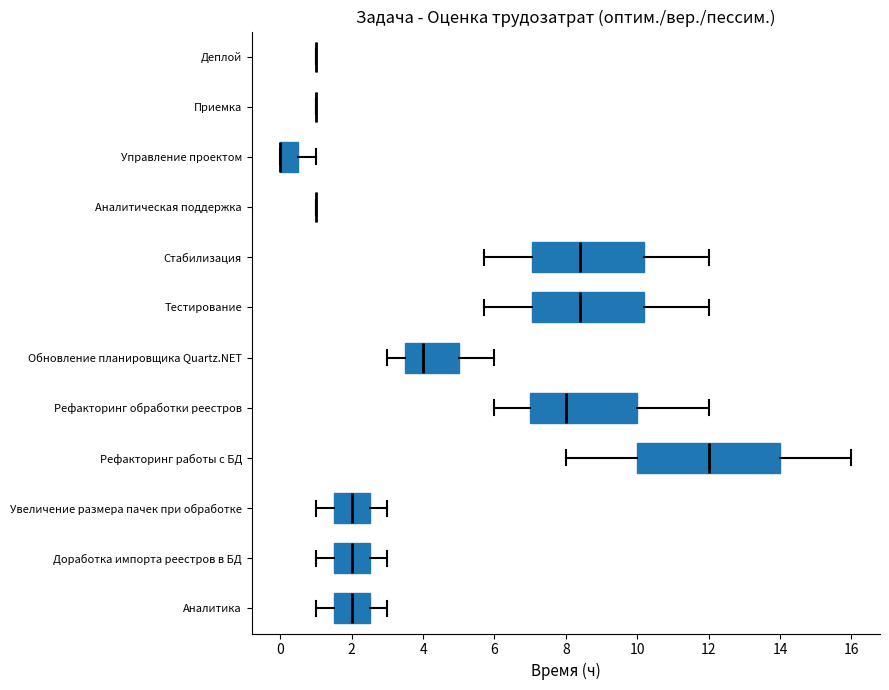

Reading bottom to top, read every box against the x-axis: the position of its median line, the range the box covers, and the ends of its whiskers. The values are not printed on the chart, so give them approximately, as read against the axis.

Аналитика: median 2.0, box 1.6 to 2.6, whiskers 1.0 to 3.0
Доработка импорта реестров в БД: median 2.0, box 1.6 to 2.6, whiskers 1.0 to 3.0
Увеличение размера пачек при обработке: median 2.0, box 1.6 to 2.6, whiskers 1.0 to 3.0
Рефакторинг работы с БД: median 12.0, box 10.0 to 14.0, whiskers 8.0 to 16.0
Рефакторинг обработки реестров: median 8.0, box 7.0 to 10.0, whiskers 6.0 to 12.0
Обновление планировщика Quartz.NET: median 4.0, box 3.6 to 5.0, whiskers 3.0 to 6.0
Тестирование: median 8.4, box 7.0 to 10.2, whiskers 5.8 to 12.0
Стабилизация: median 8.4, box 7.0 to 10.2, whiskers 5.8 to 12.0
Аналитическая поддержка: box collapsed to a line at 1.0, whiskers 1.0 to 1.0
Управление проектом: median 0.0 (drawn on the box's left edge), box 0.0 to 0.6, whiskers 0.0 to 1.0
Приемка: box collapsed to a line at 1.0, whiskers 1.0 to 1.0
Деплой: box collapsed to a line at 1.0, whiskers 1.0 to 1.0